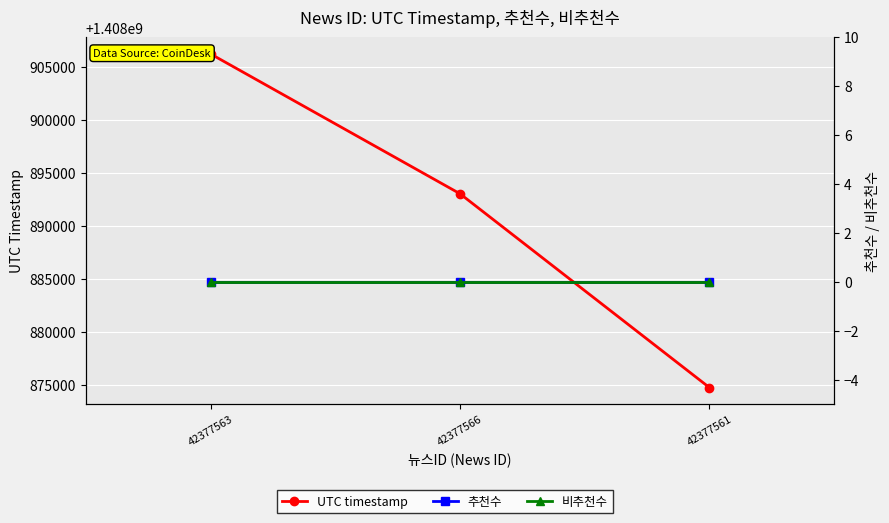

Is this an area chart (filled region under the line)?

No